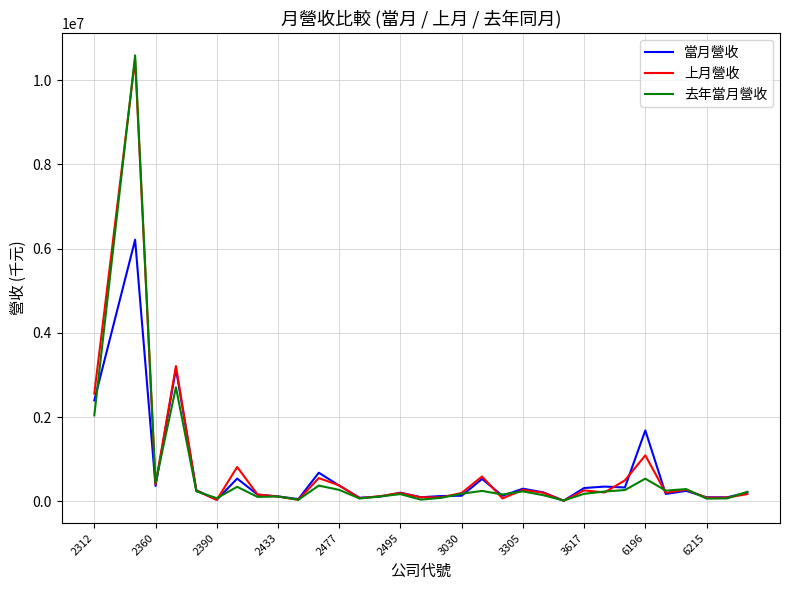

Which series has the largest range (max minus min)?

去年當月營收